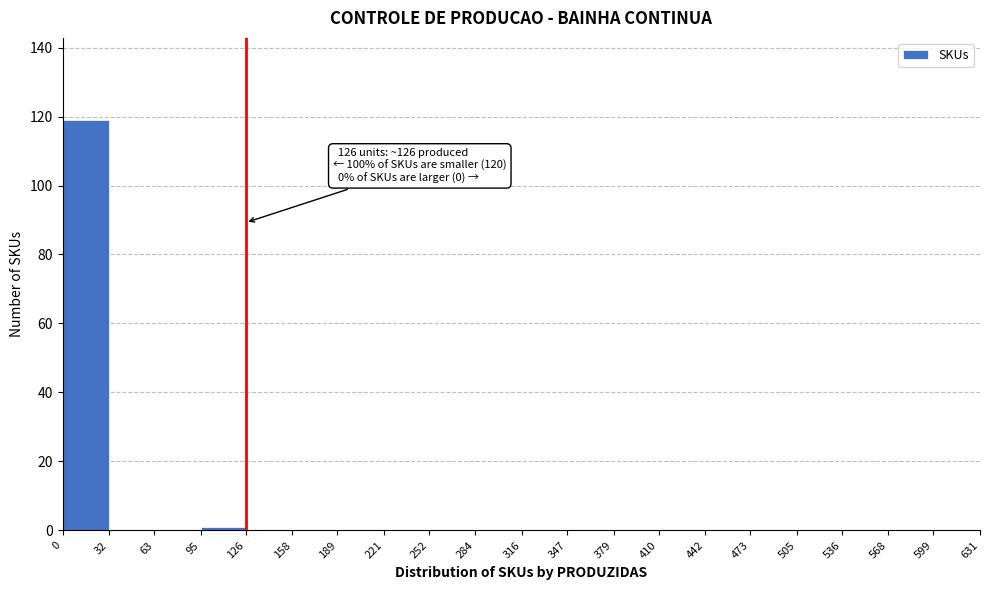

Which range on the x-axis has the tallest bar?

0 to 32